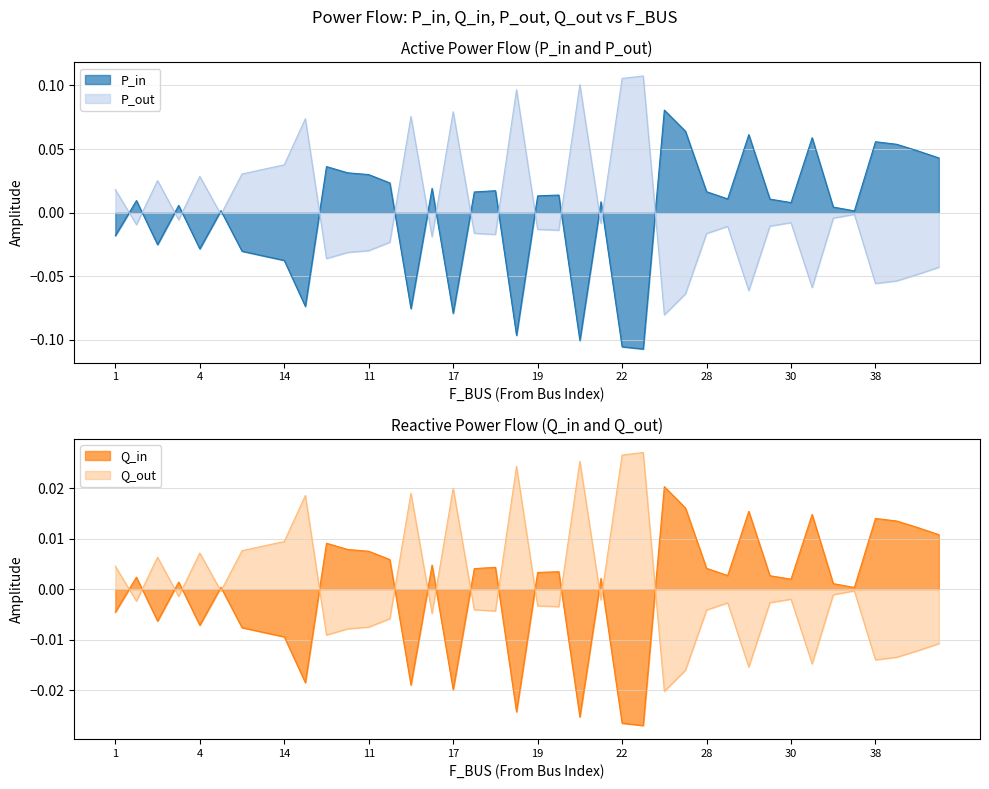

Which series changed the most between 6 and 16?

P_out